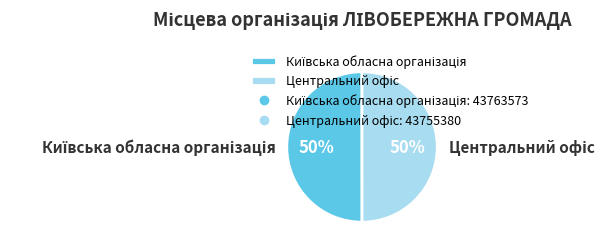

Which category has the smallest portion of the pie?

Центральний офіс